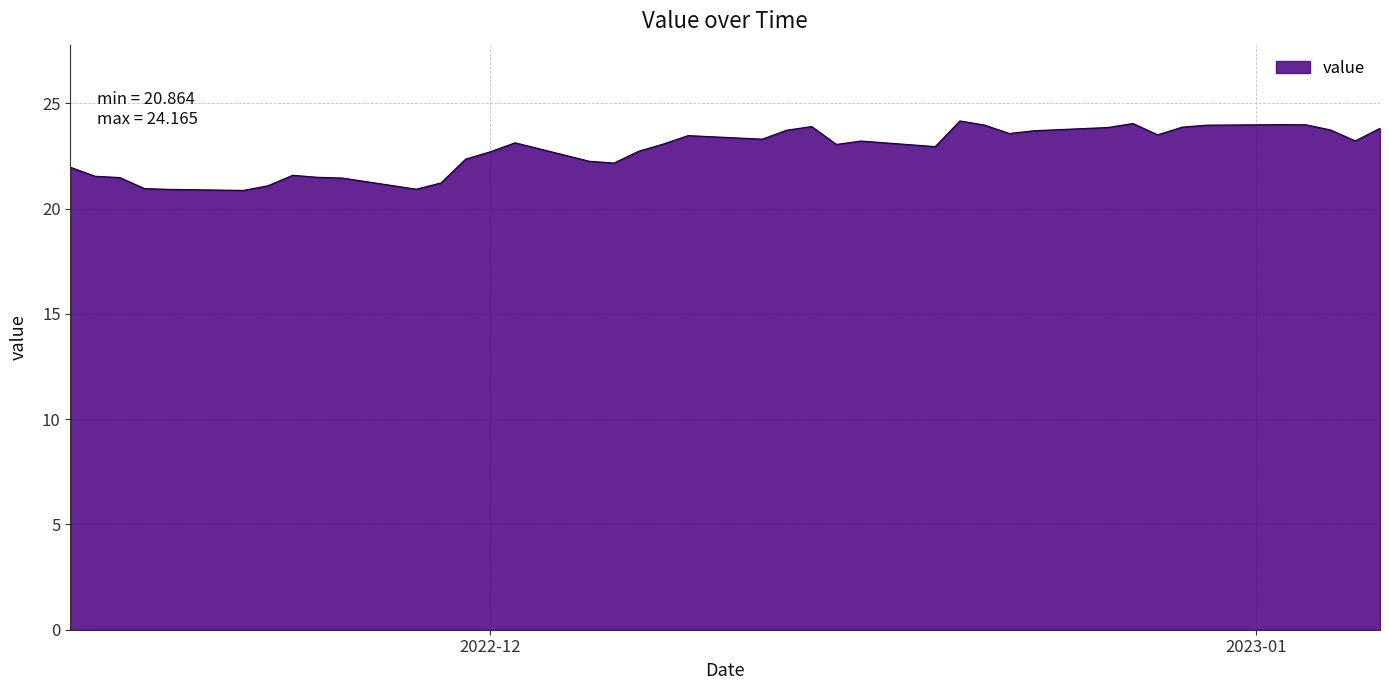

What is the smallest value displayed?

20.9